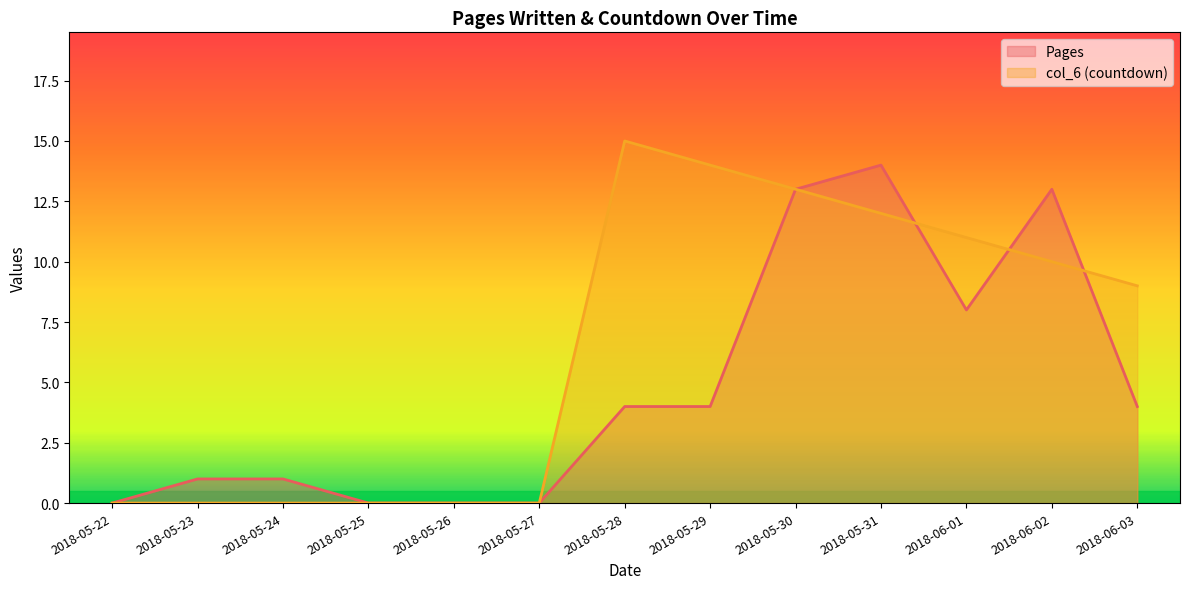

What is the difference between the maximum and minimum values in the Pages series?

14